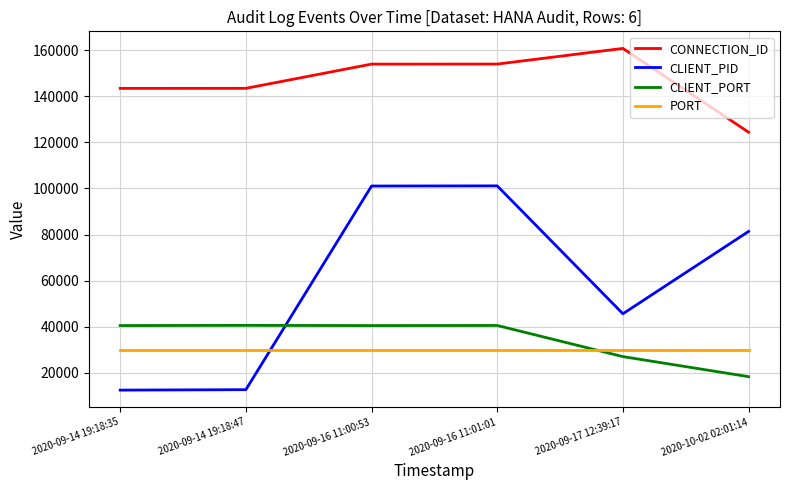

At how many categories does at least one series exceed 86143?

6